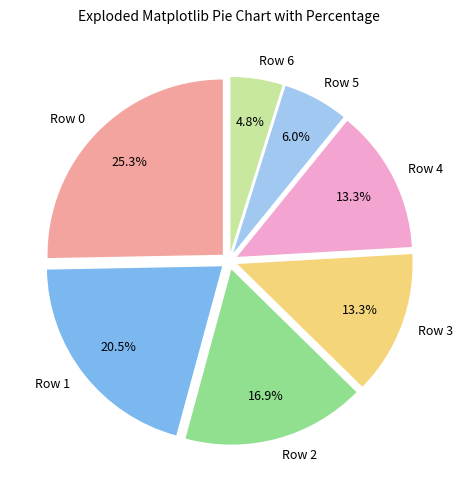

True or false: Row 4 accounts for 23% of the total.

False